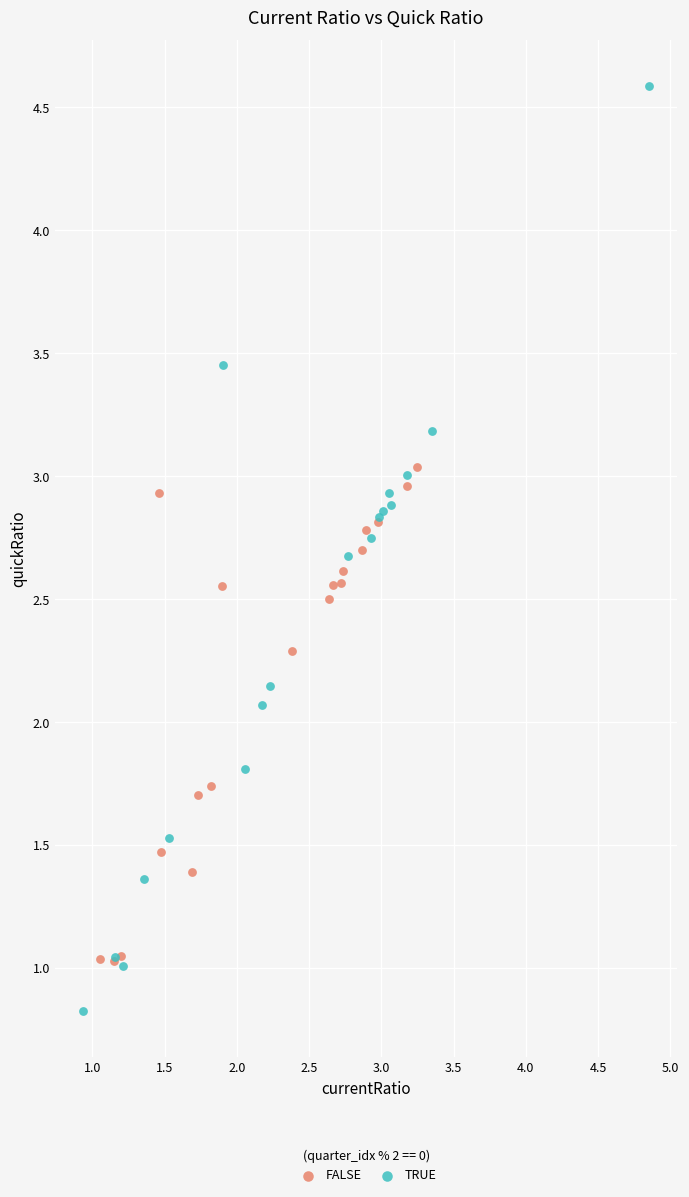

Which series contains the highest Y value?

TRUE